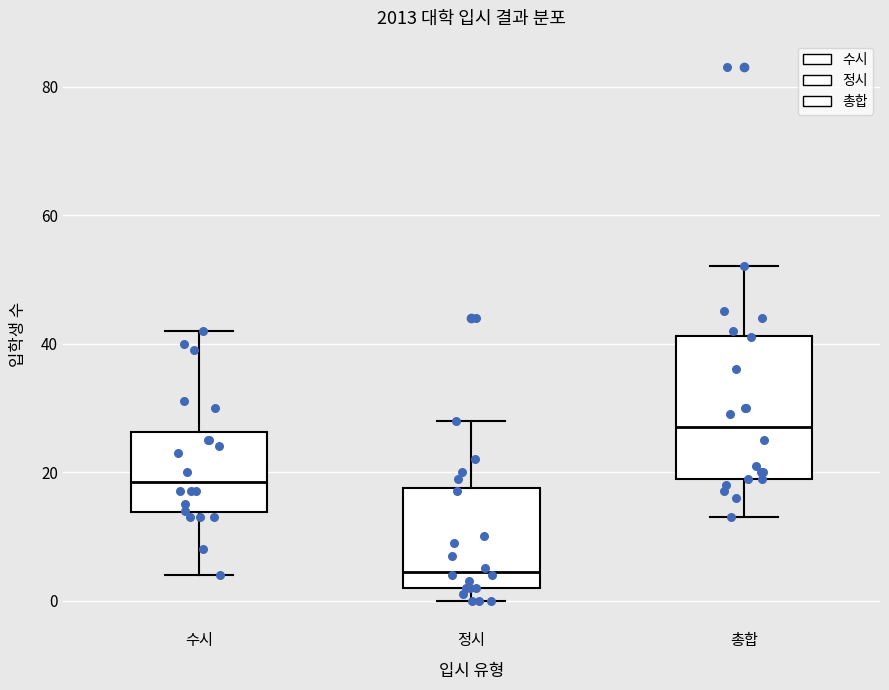

Which box's median line is the highest?

총합